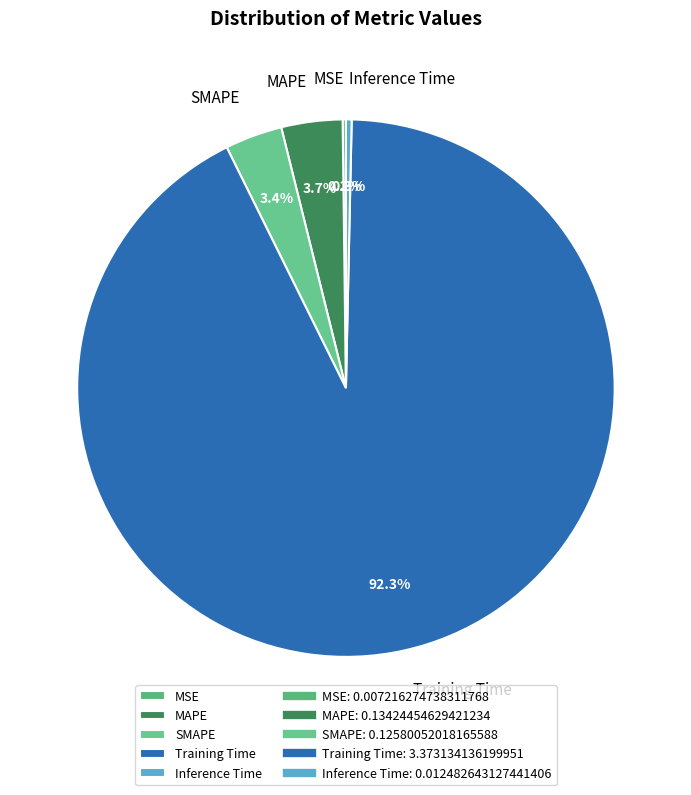

What is the total percentage of MAPE and SMAPE?

7.1%